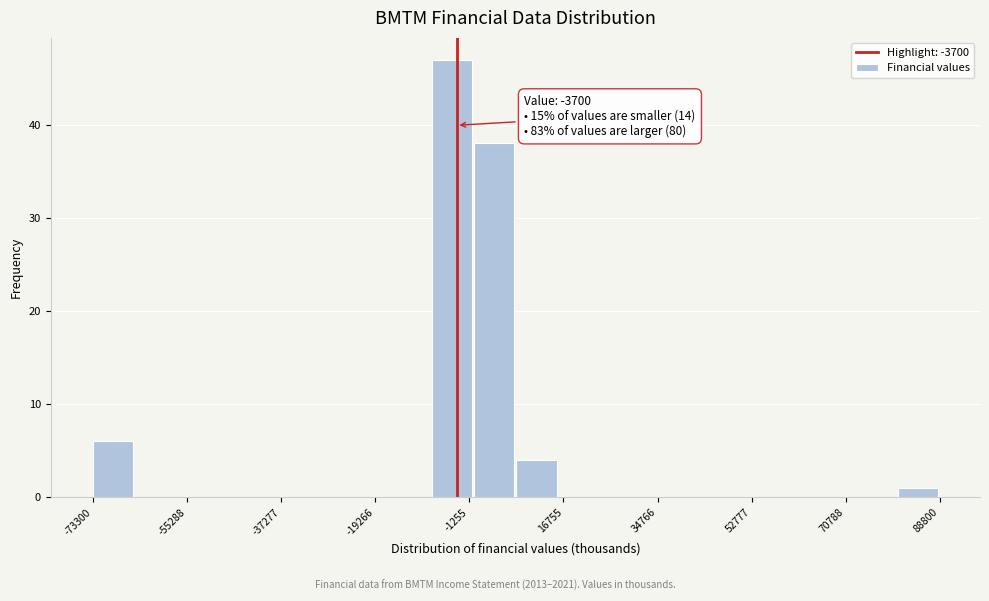

Which range on the x-axis has the tallest bar?

-8000 to 0